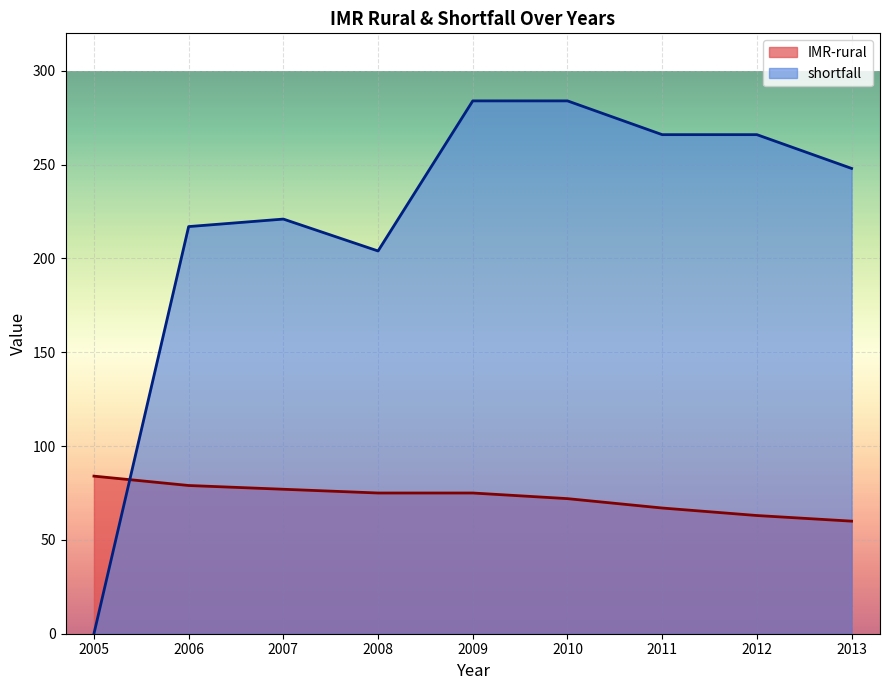

True or false: IMR-rural and shortfall intersect in this chart.

True